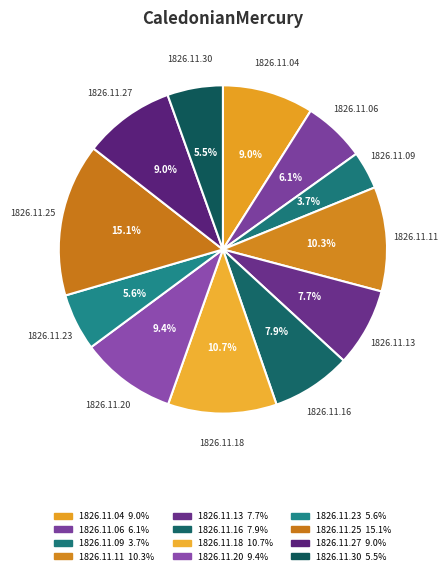

How many slices are in this pie chart?

12